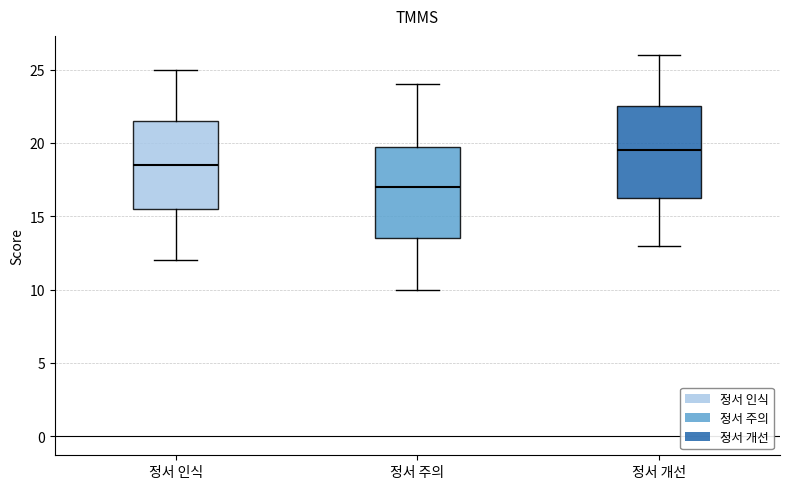

Reading left to right, read every box against the y-axis: the position of its median line, the range the box covers, and the ends of its whiskers. The values are not printed on the chart, so give them approximately, as read against the axis.

정서 인식: median 18.5, box 15.5 to 21.5, whiskers 12.0 to 25.0
정서 주의: median 17.0, box 13.5 to 20.0, whiskers 10.0 to 24.0
정서 개선: median 19.5, box 16.5 to 22.5, whiskers 13.0 to 26.0